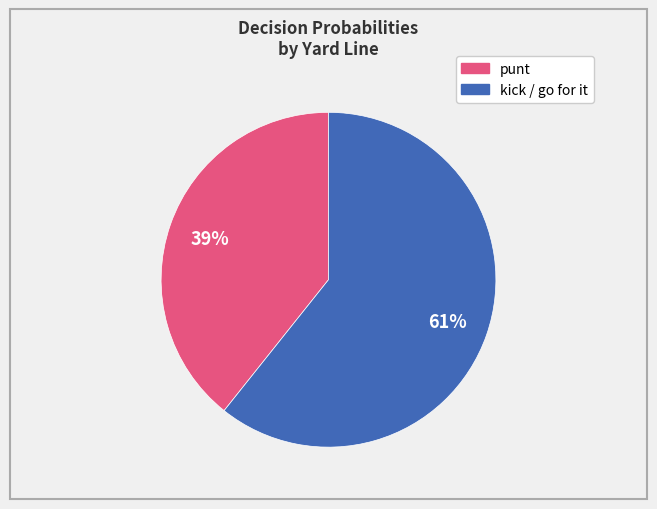

To the nearest percent, what is the average slice percentage?

50%